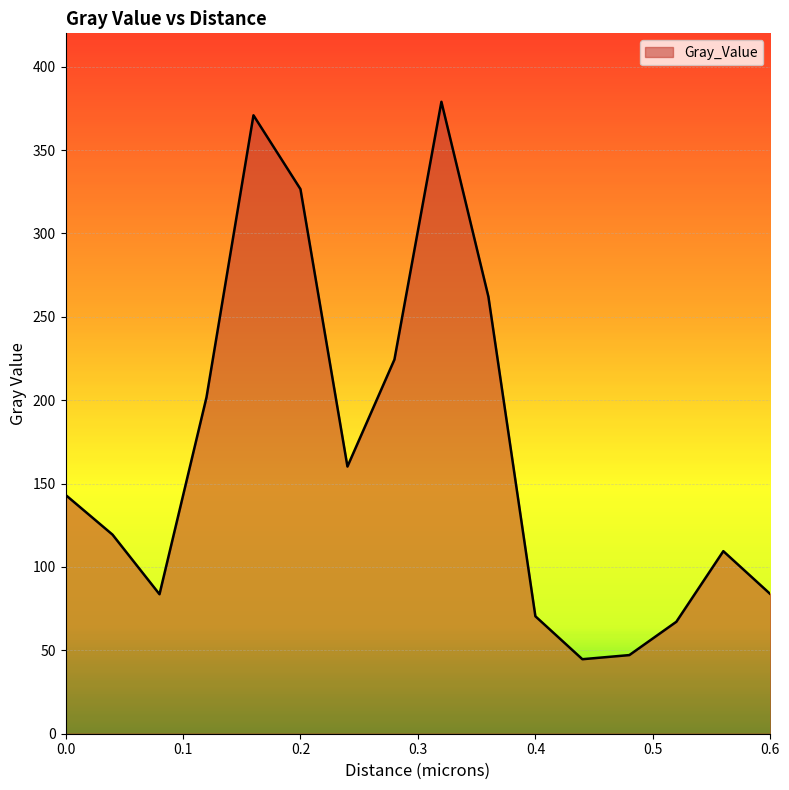

What is the difference between the maximum and minimum values?

334.3